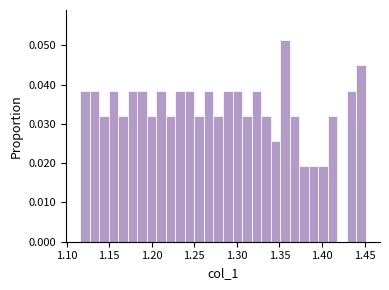

Around what value on the x-axis is the tallest bar? Give the approximate position of its centre, as read against the axis.

1.355